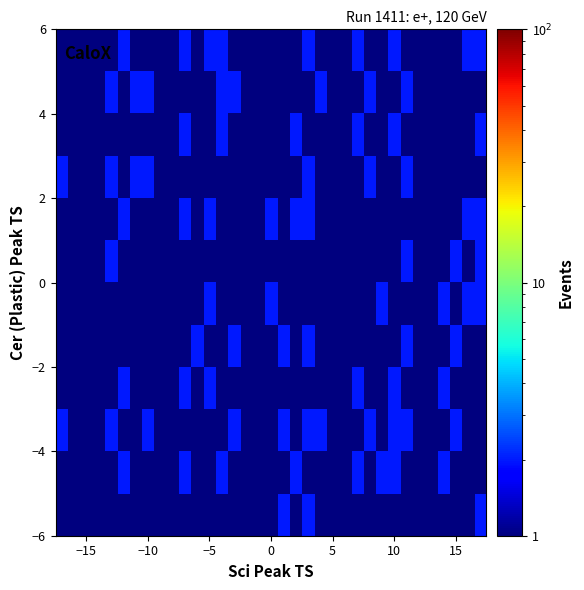

At how many categories does at least one series exceed 1?

24